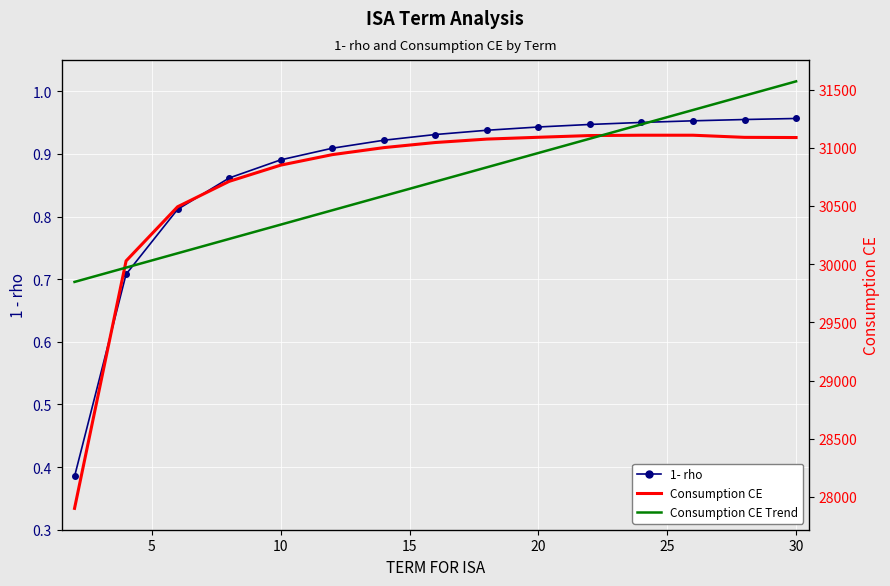

Rank the series at 20 from highest to lowest value.

Consumption CE, Consumption CE Trend, 1- rho